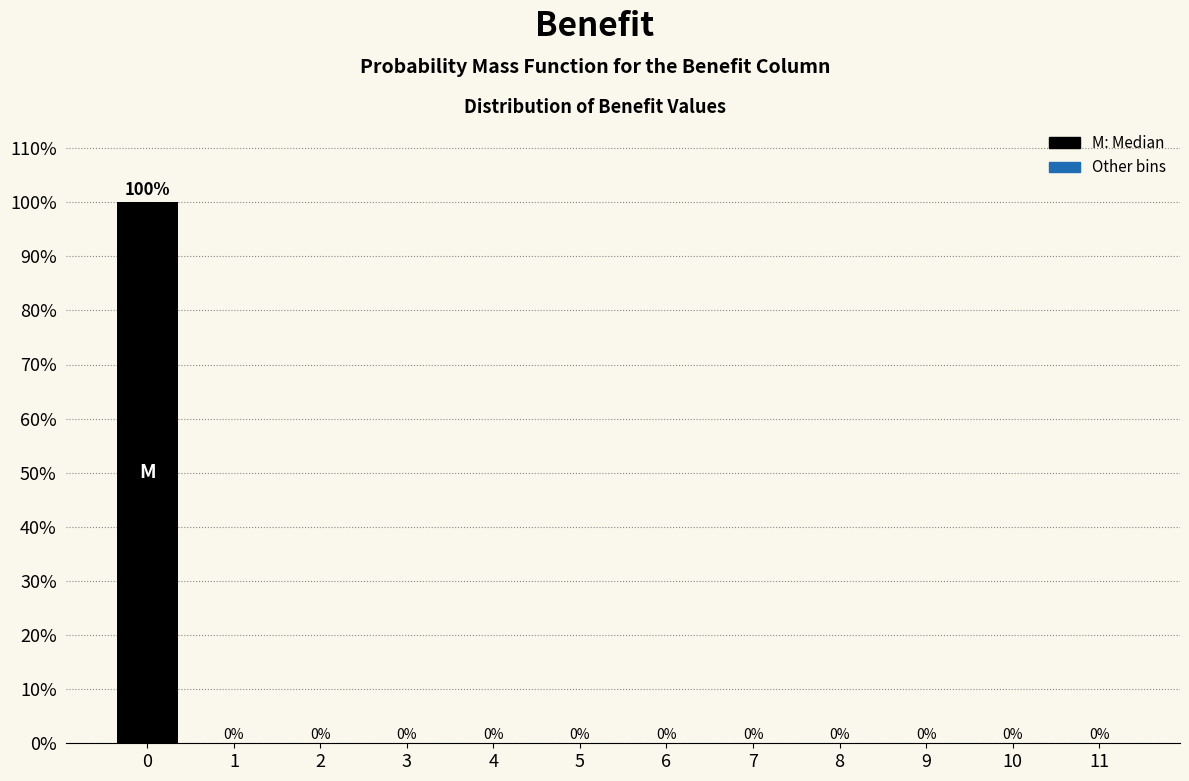

Reading right to left, what are all the values shown in this chart?

11=0	10=0	9=0	8=0	7=0	6=0	5=0	4=0	3=0	2=0	1=0	0=100